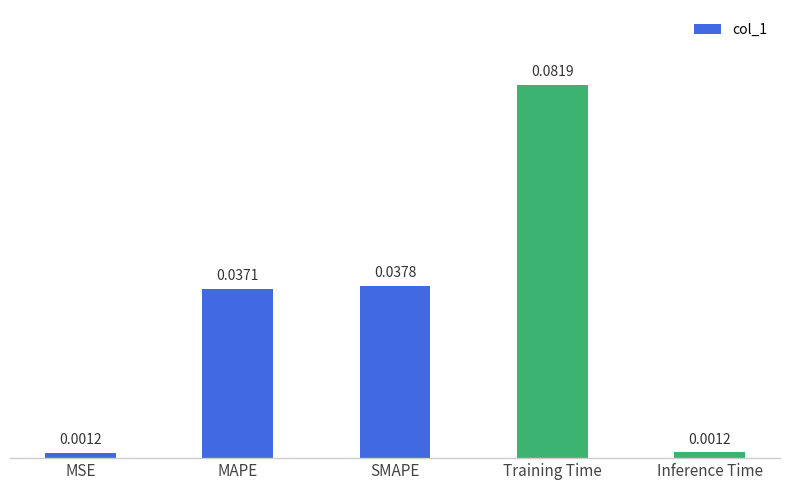

Which category has the highest value across all series?

Training Time